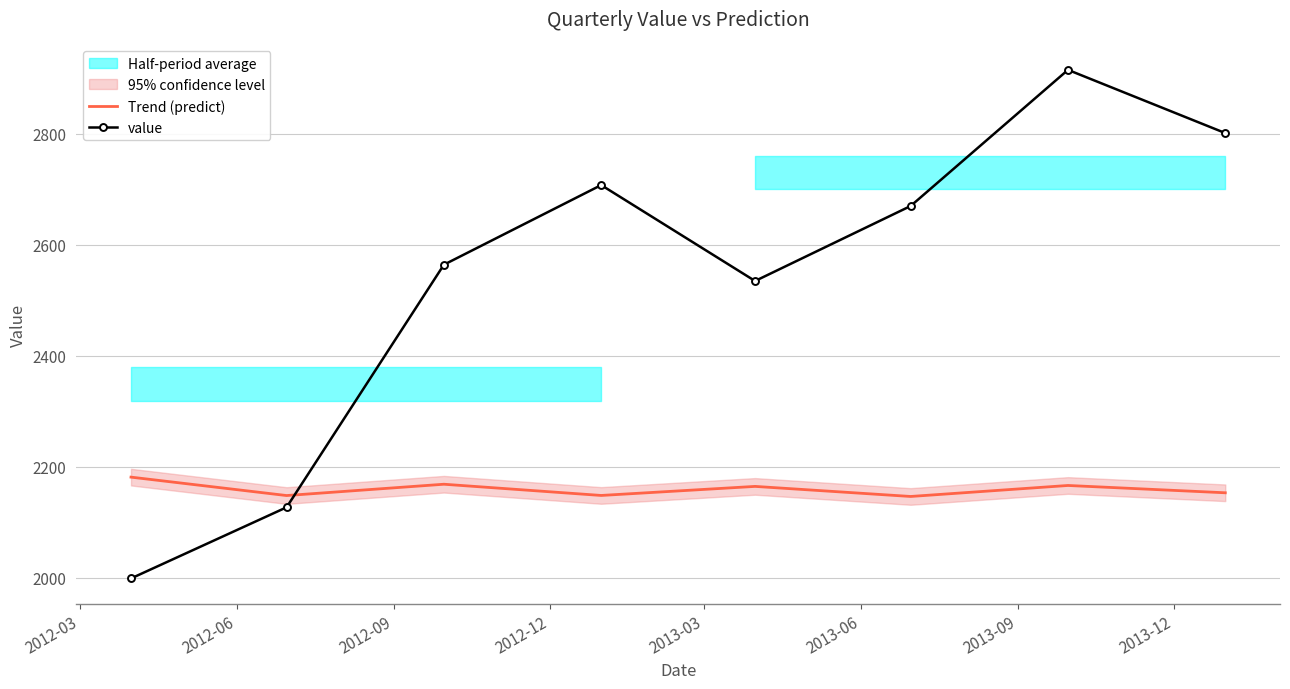

What is the highest value of the value series?

2915.3